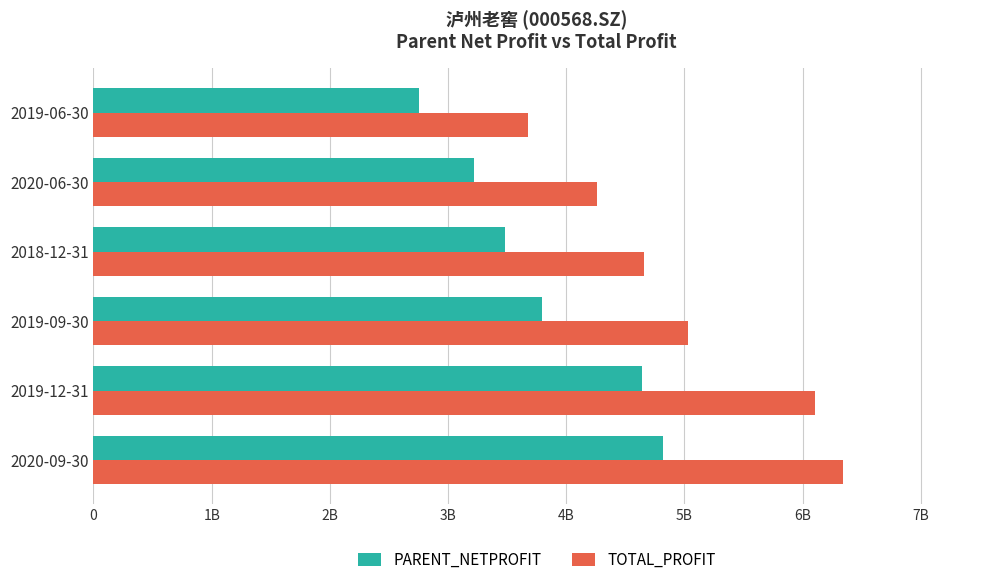

What are all the series names shown in the legend?

PARENT_NETPROFIT, TOTAL_PROFIT